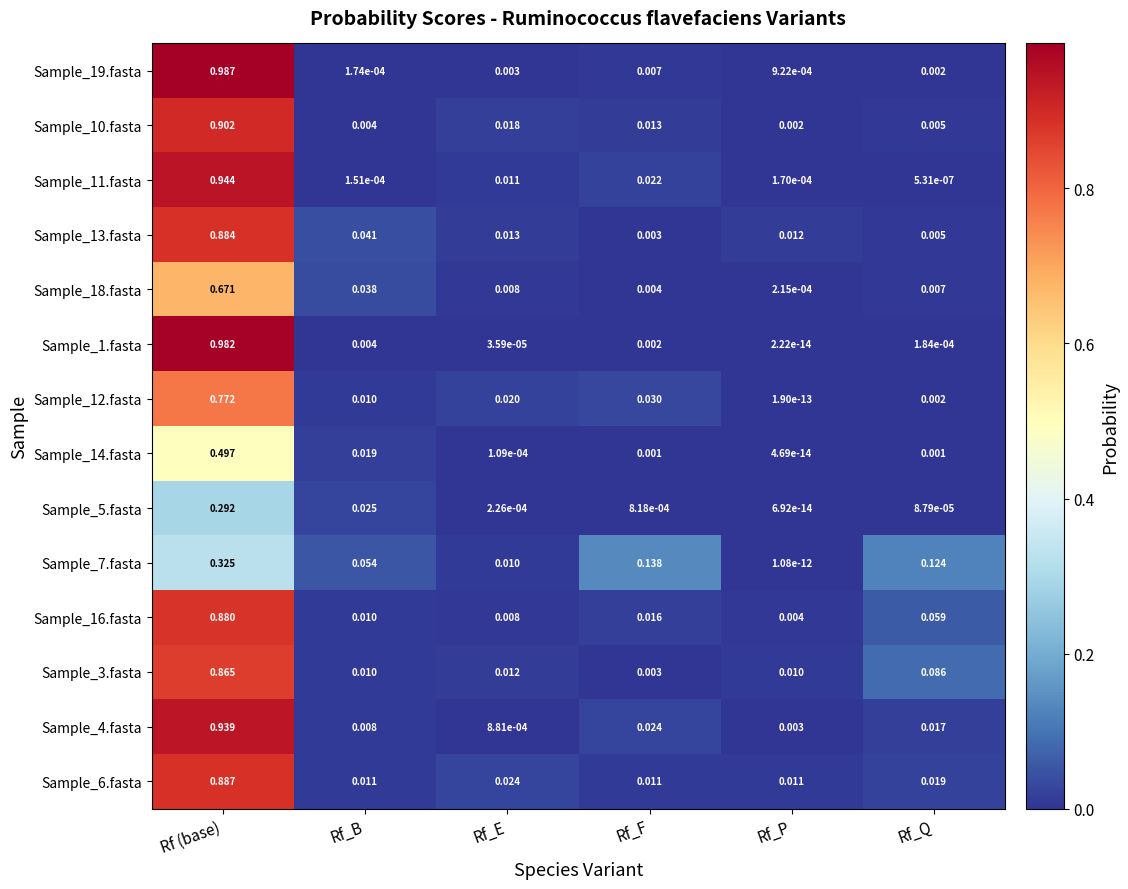

Which category has the lowest value across all series?

Rf_P